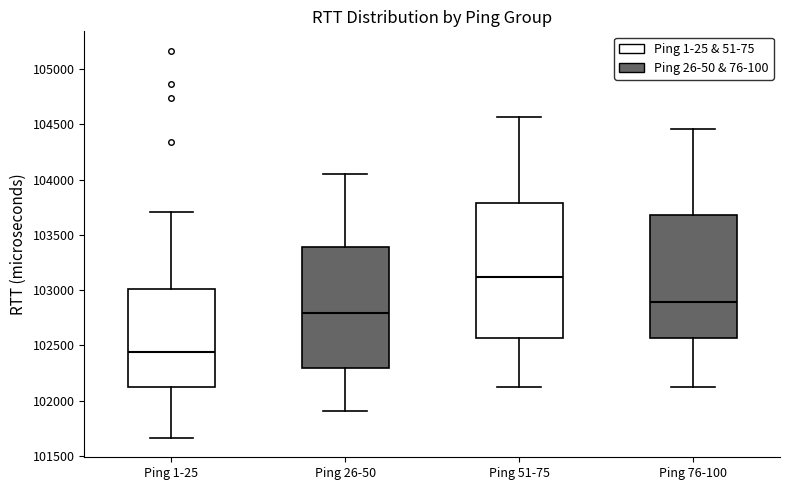

Where is the lower edge of the box for Ping 1-25 on the y-axis? The values are not printed on the chart, so give them approximately, as read against the axis.

102150